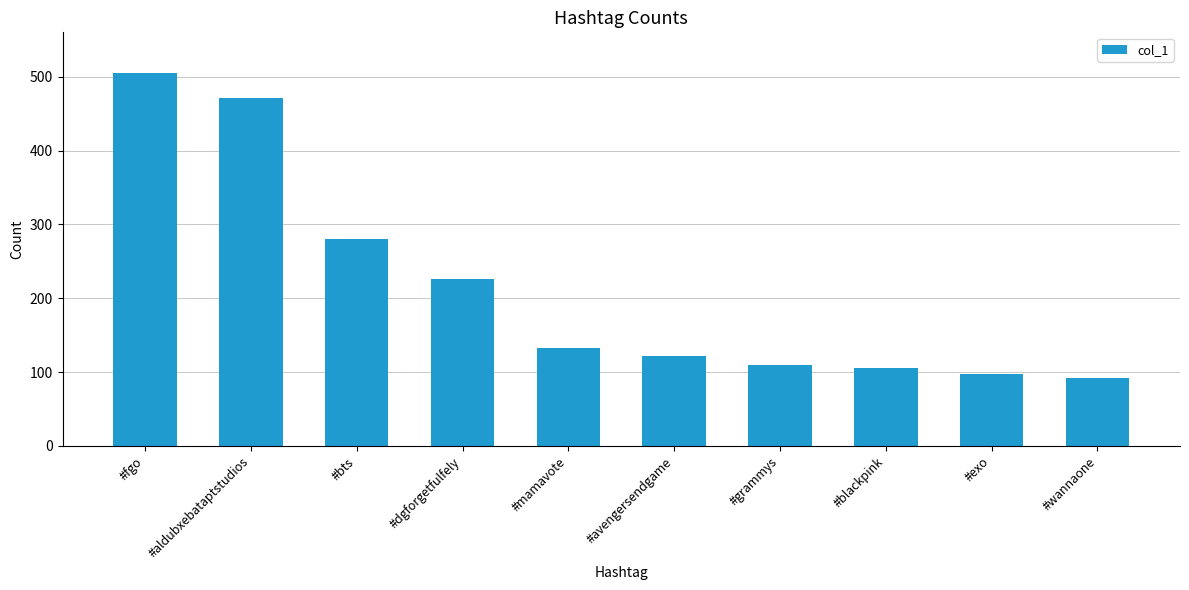

What is the sum of the values at #mamavote and #bts?

413